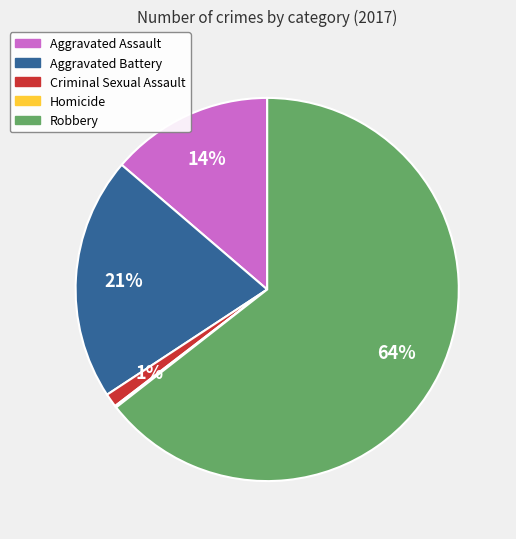

Between Aggravated Battery and Robbery, which is larger?

Robbery